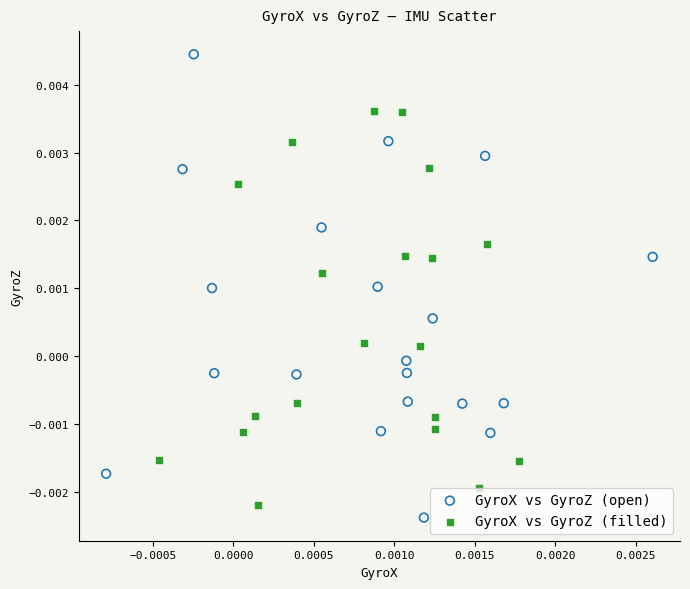

Which series has the largest Y range (max minus min)?

GyroX vs GyroZ (open)